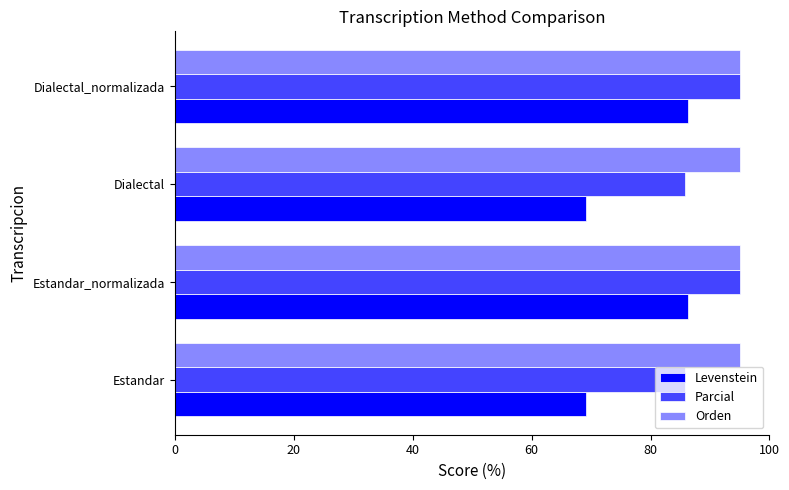

Is the value of Levenstein at Estandar_normalizada greater than the value of Parcial at Estandar_normalizada?

No